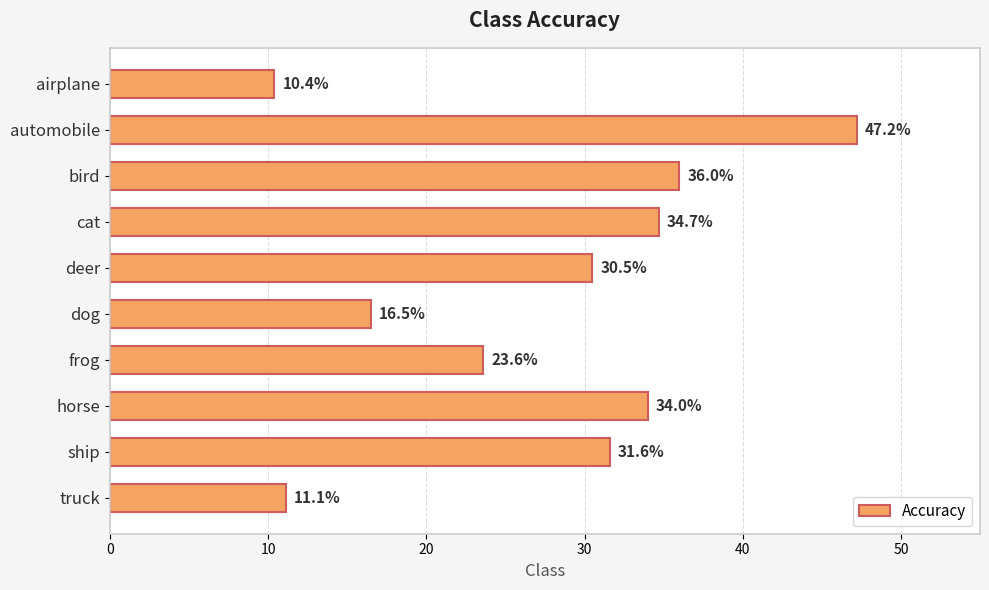

The value at deer is 41.3. True or false?

False